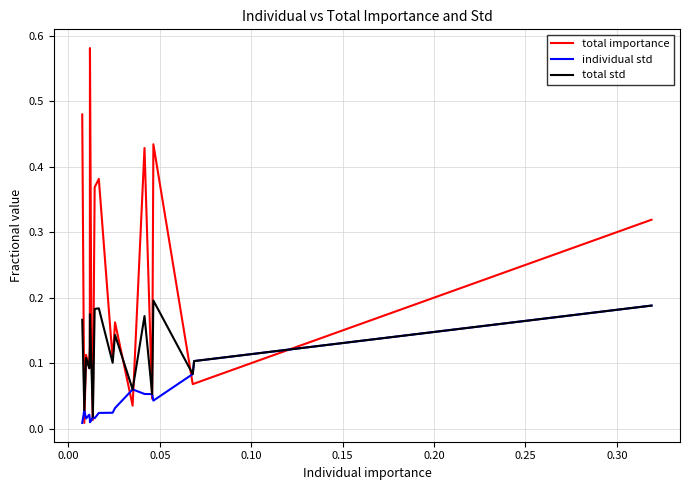

Which series has the largest total across all categories?

total importance